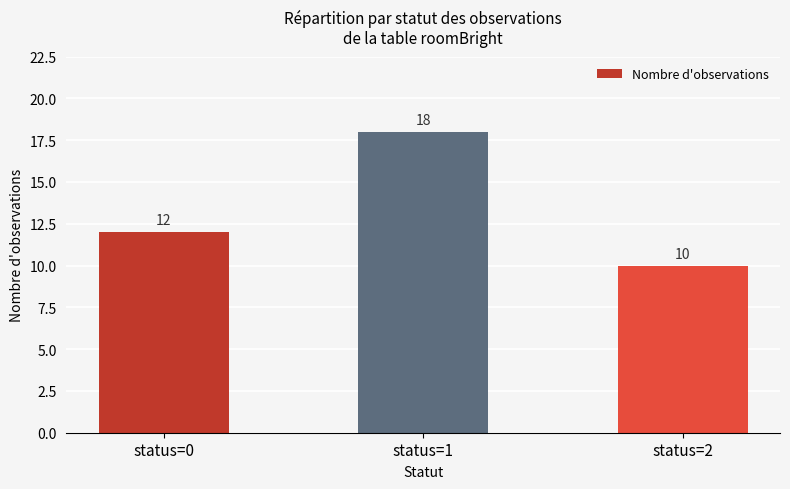

Read the value at status=2.

10